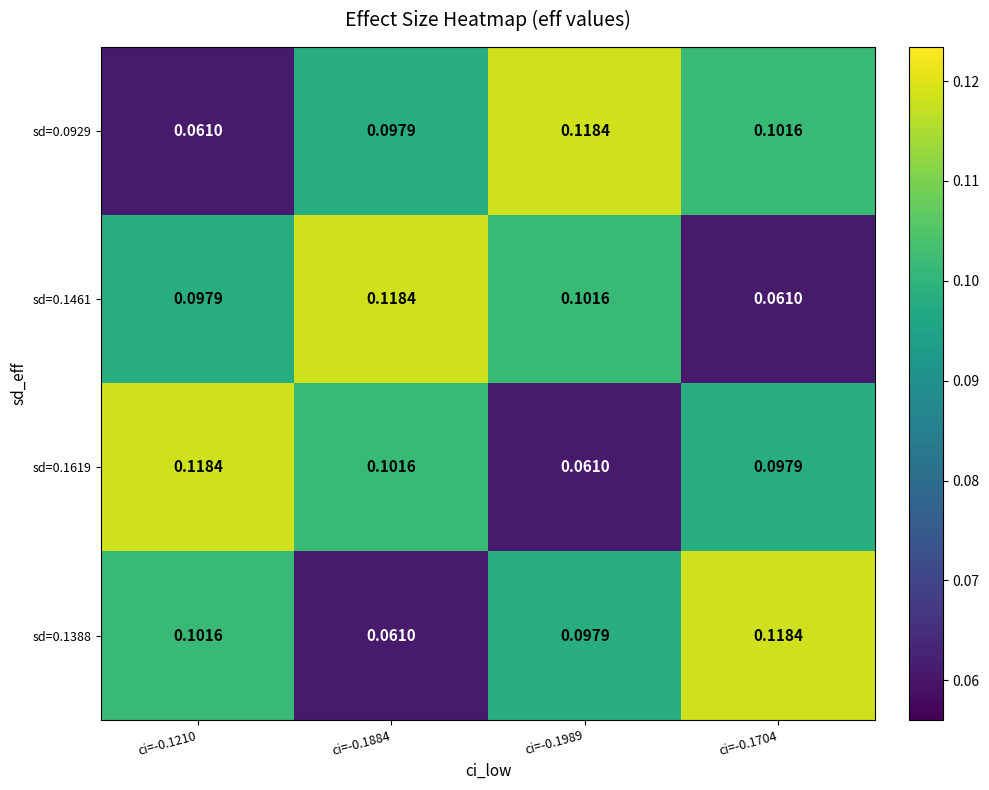

Is the value of sd=0.1619 at ci=-0.1704 greater than the value of sd=0.1461 at ci=-0.1884?

No